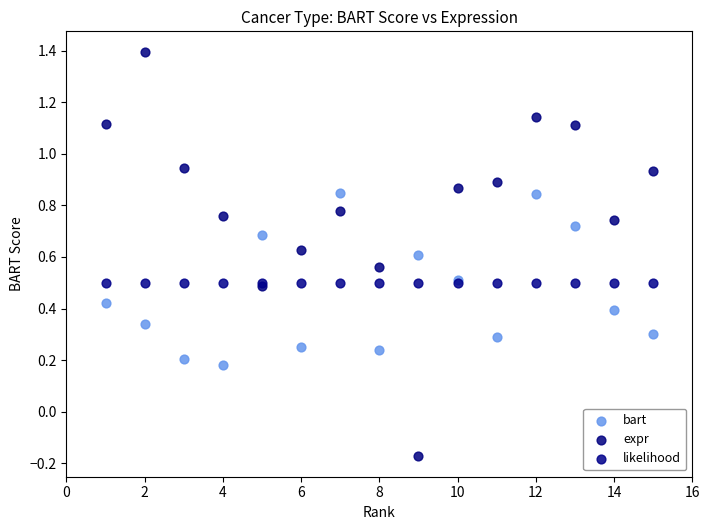

Which series contains the lowest Y value?

expr